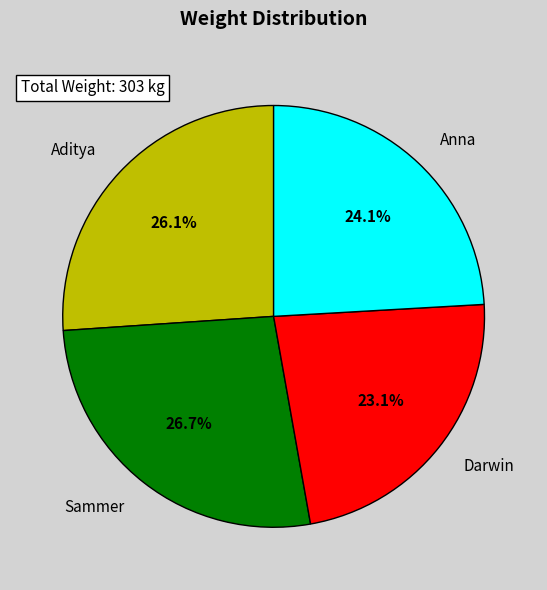

Is there a majority slice in this chart?

No